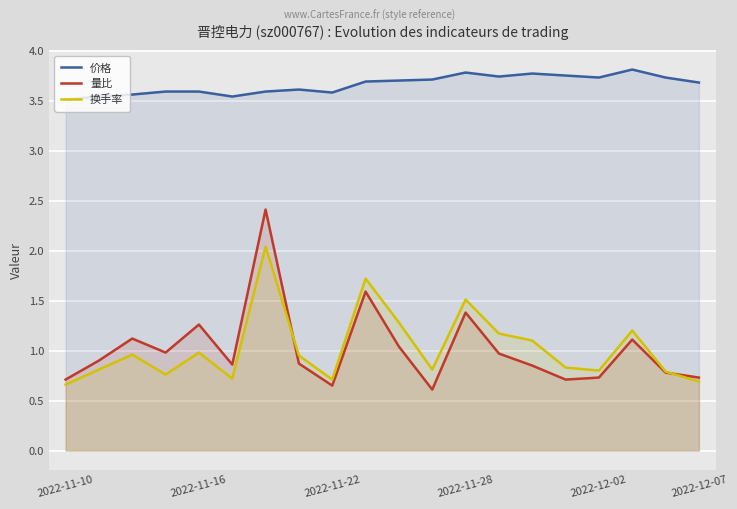

Rank the series by their maximum value, from highest to lowest.

价格, 量比, 换手率